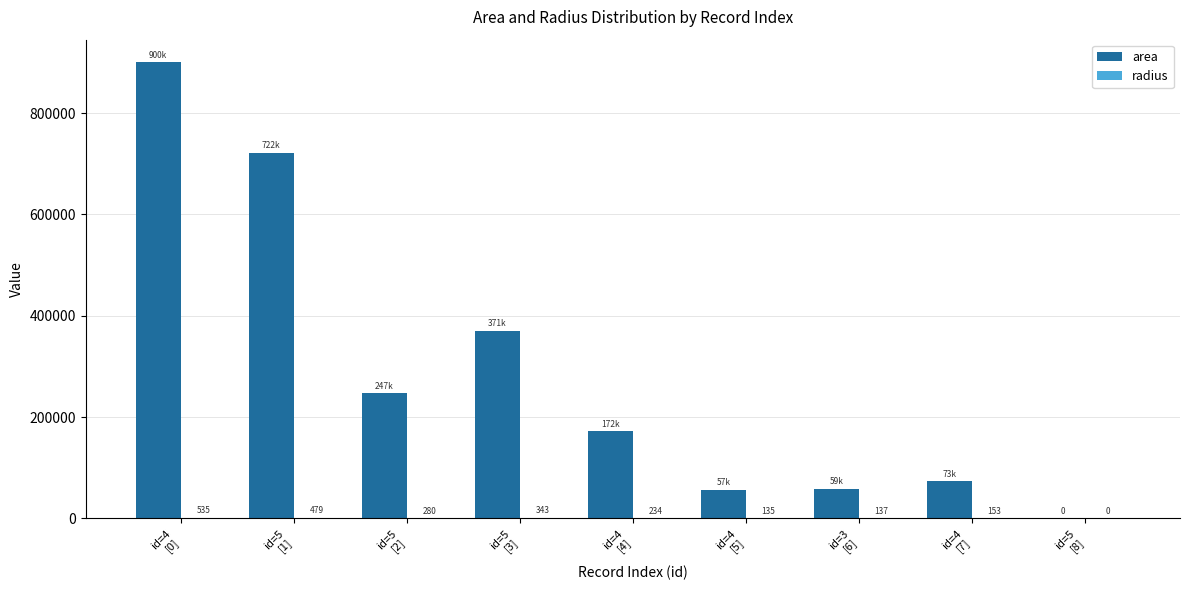

Which series has the largest range (max minus min)?

area